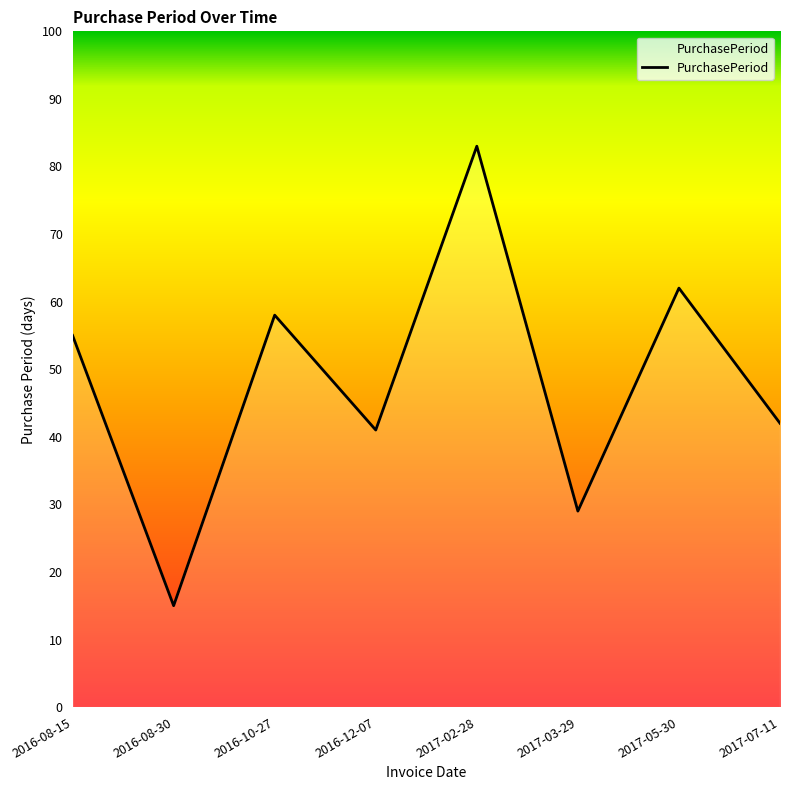

True or false: the data shows 21 at 2016-12-07.

False